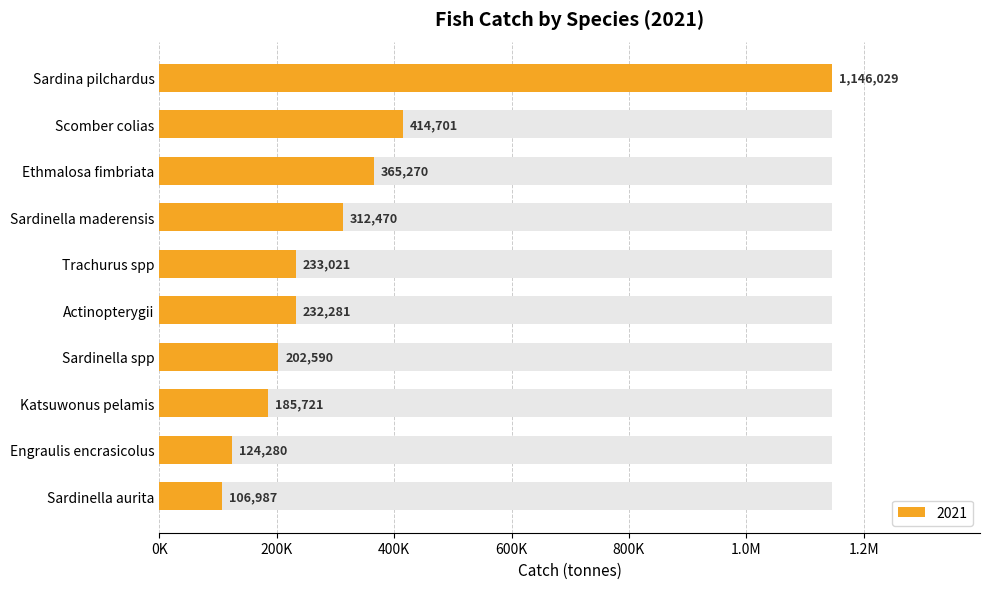

Rank the categories by value from lowest to highest.

Sardinella aurita, Engraulis encrasicolus, Katsuwonus pelamis, Sardinella spp, Actinopterygii, Trachurus spp, Sardinella maderensis, Ethmalosa fimbriata, Scomber colias, Sardina pilchardus